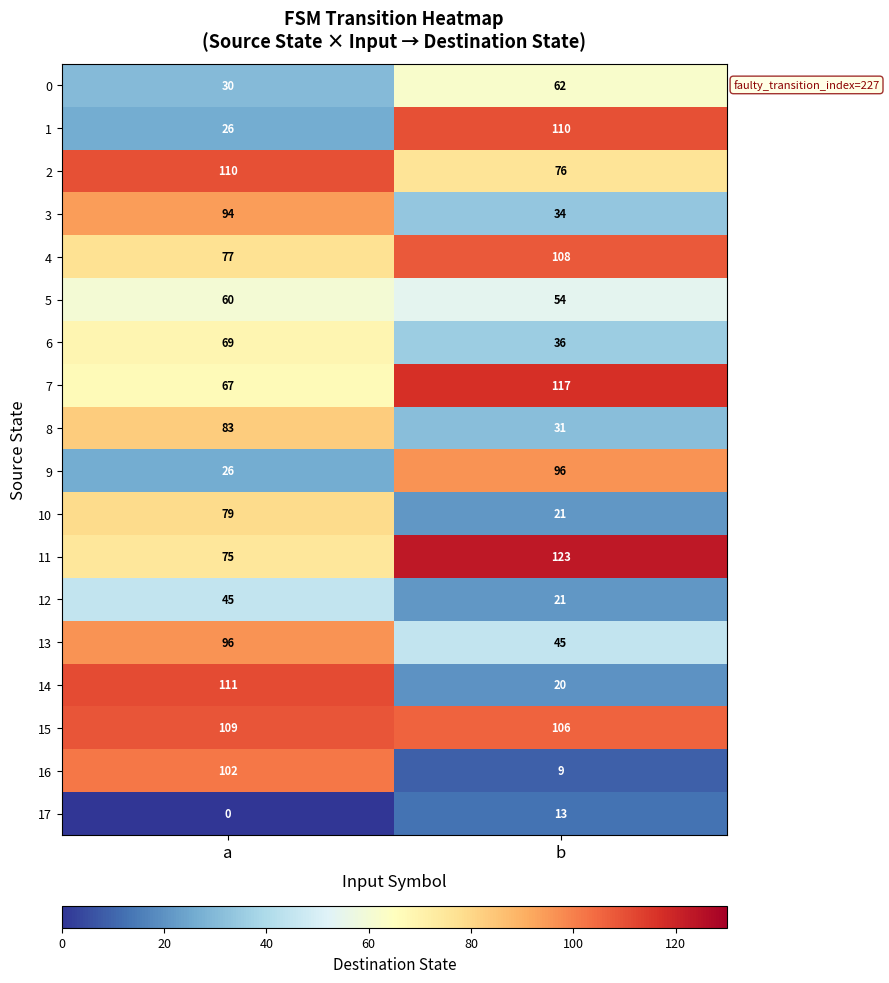

What is the average value of the 14 series?

66